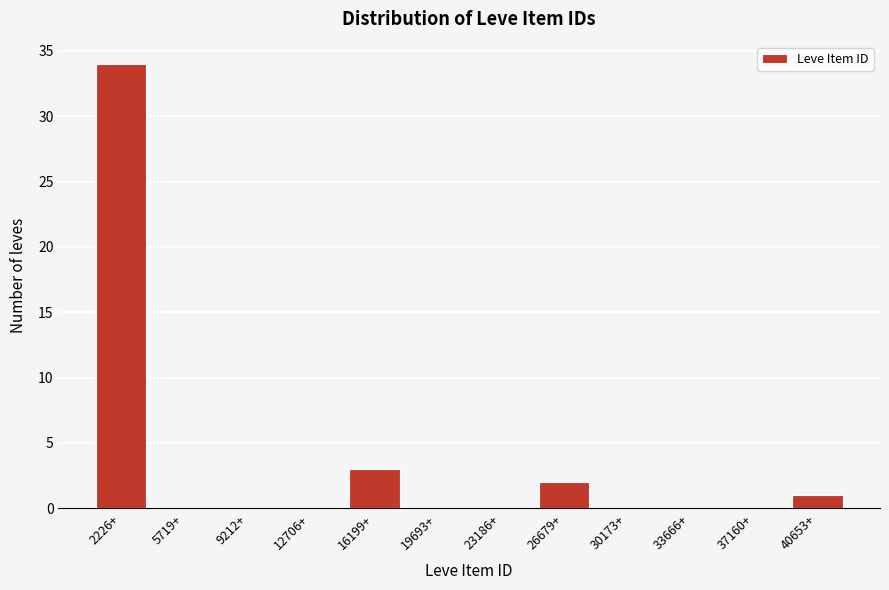

Reading left to right, what are all the values shown in this chart?

2226+=34	5719+=0	9212+=0	12706+=0	16199+=3	19693+=0	23186+=0	26679+=2	30173+=0	33666+=0	37160+=0	40653+=1